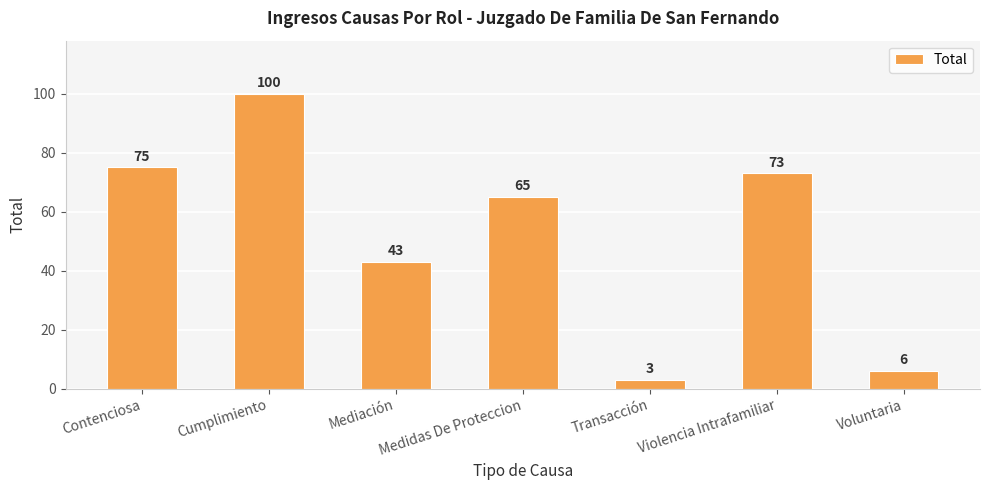

Which label corresponds to the largest value in the chart?

Cumplimiento